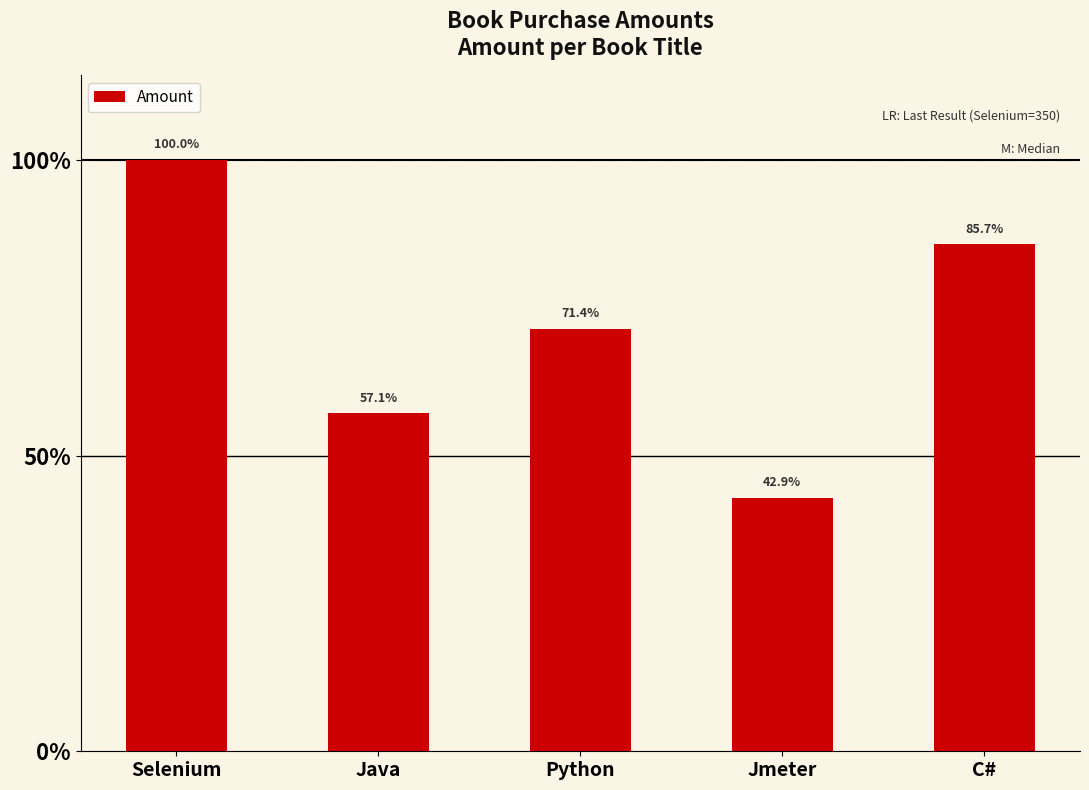

What position from the left is C#?

5